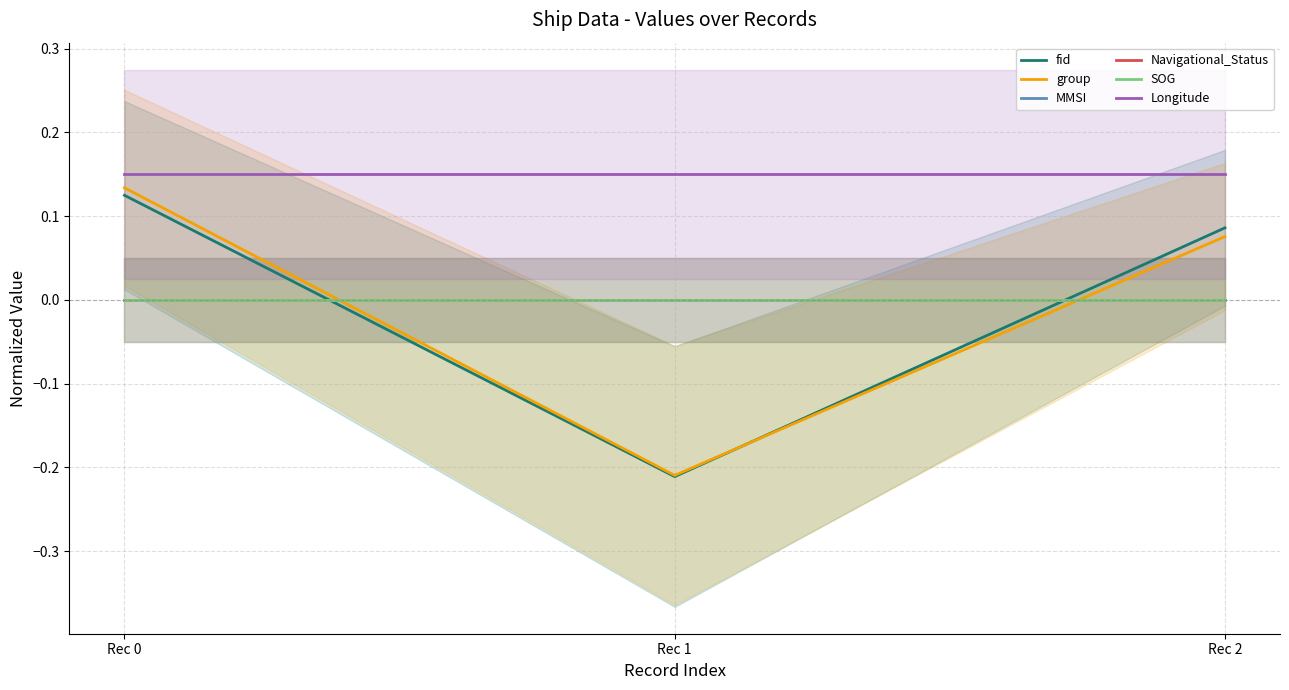

How many lines are shown in the chart?

6